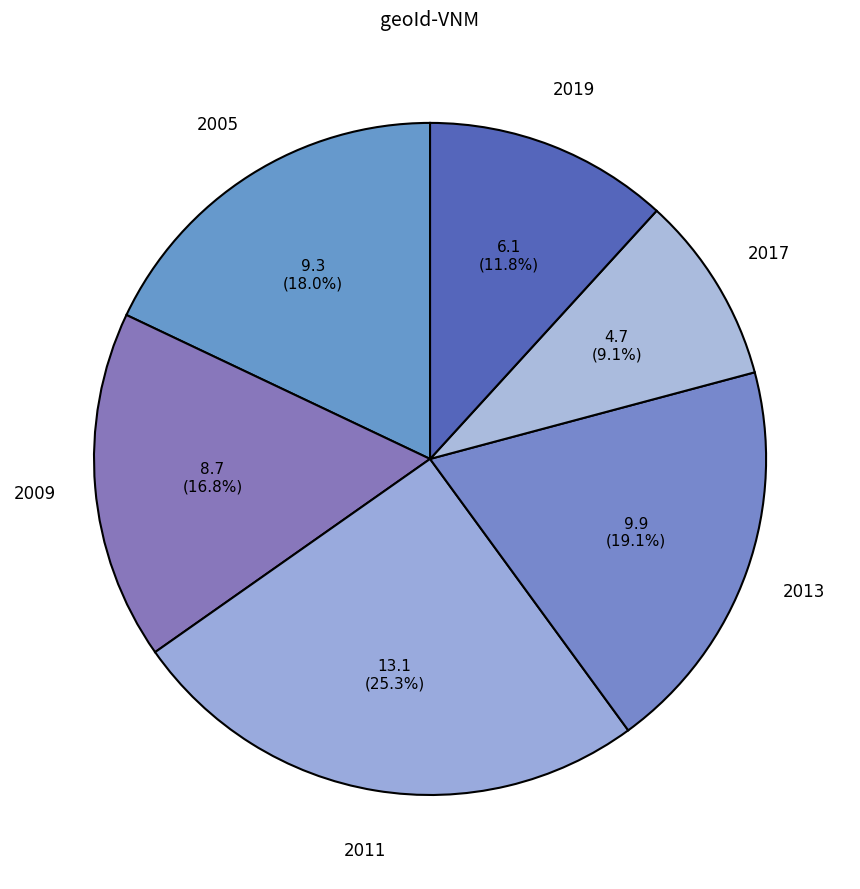

To the nearest percent, what is the average slice percentage?

17%